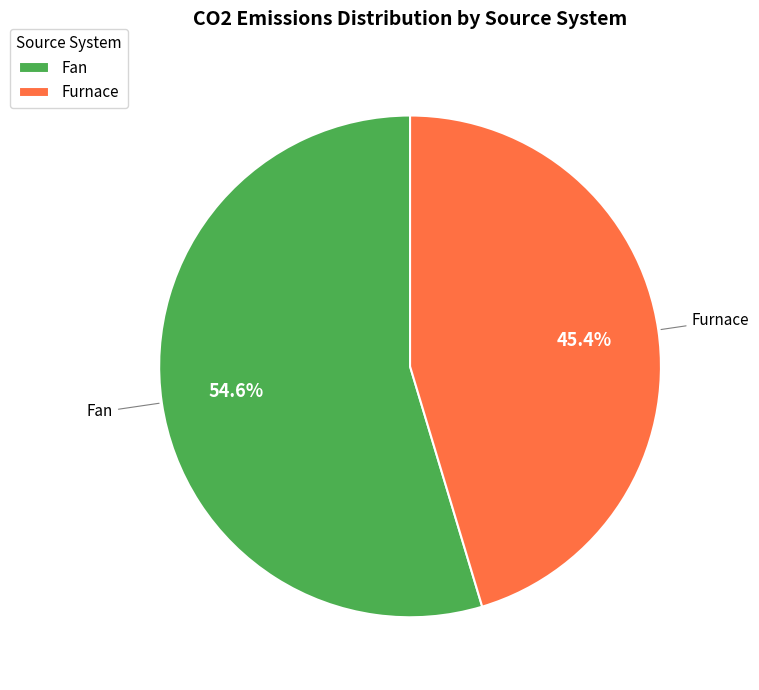

Do Furnace and Fan together represent more than half of the pie?

Yes